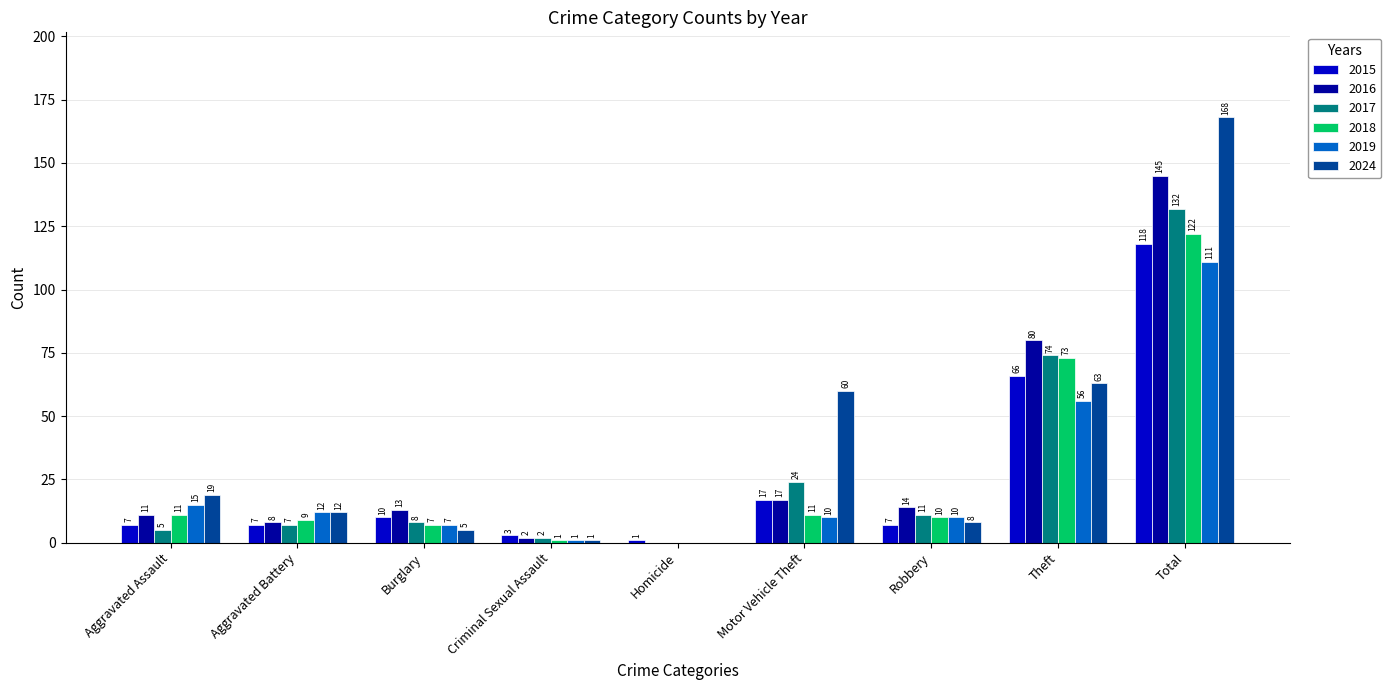

What is the average value of the 2019 series?

25